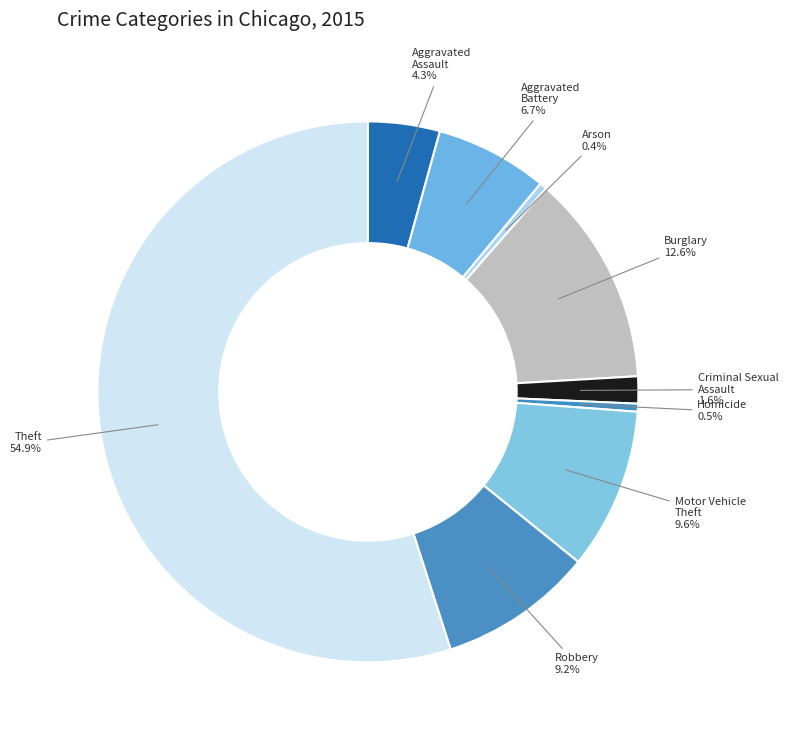

What portion of the pie excludes Arson?

99.6%